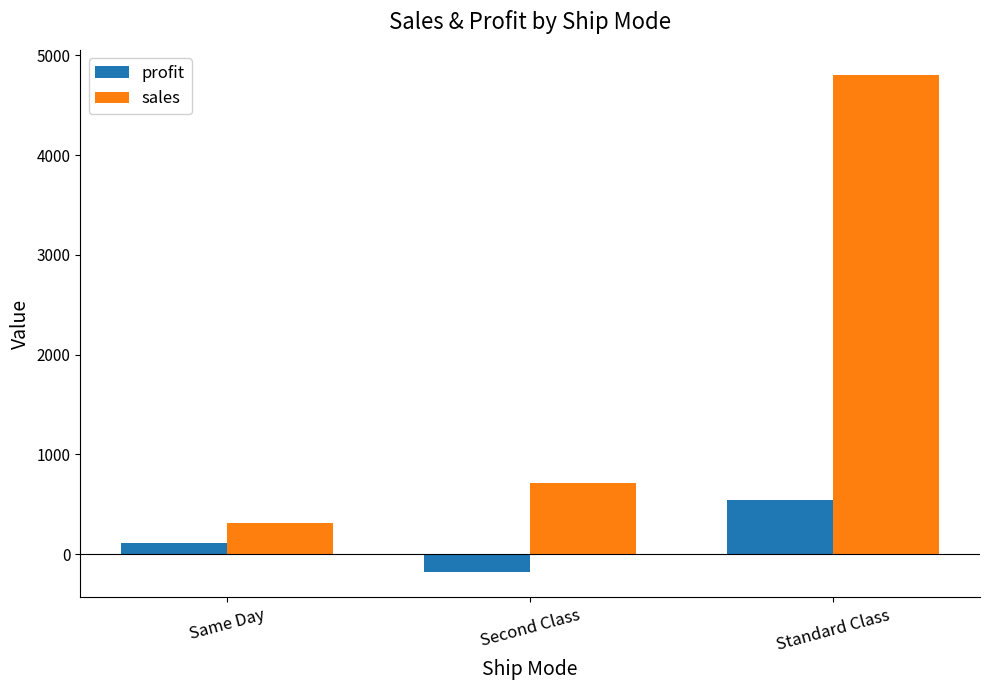

At which label is sales closest to 2559?

Second Class